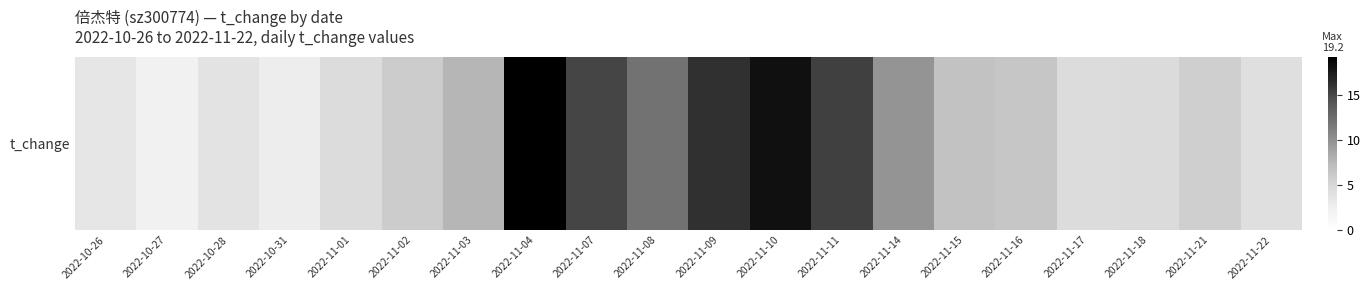

Approximately how many times larger is the value at 2022-10-26 compared to 2022-10-28?

0.9